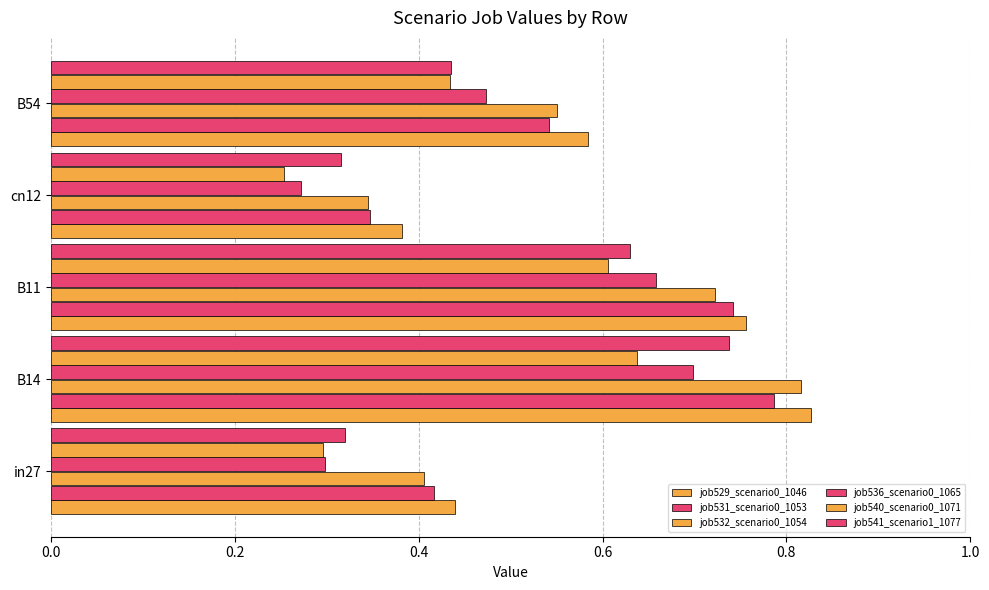

Count the number of data series in this chart.

6